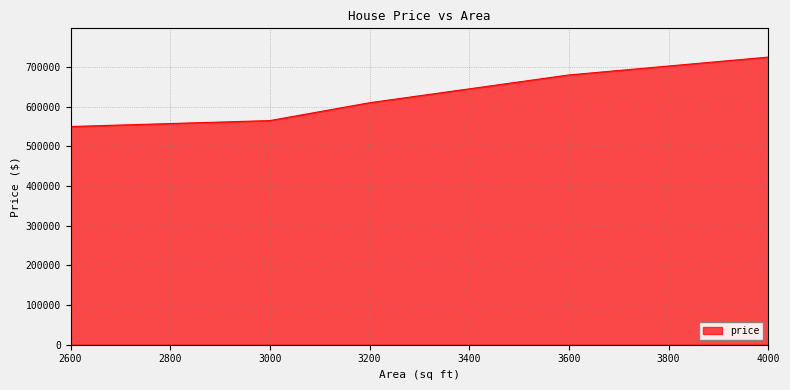

Approximately how many times larger is the value at 2600 compared to 3000?

1.0